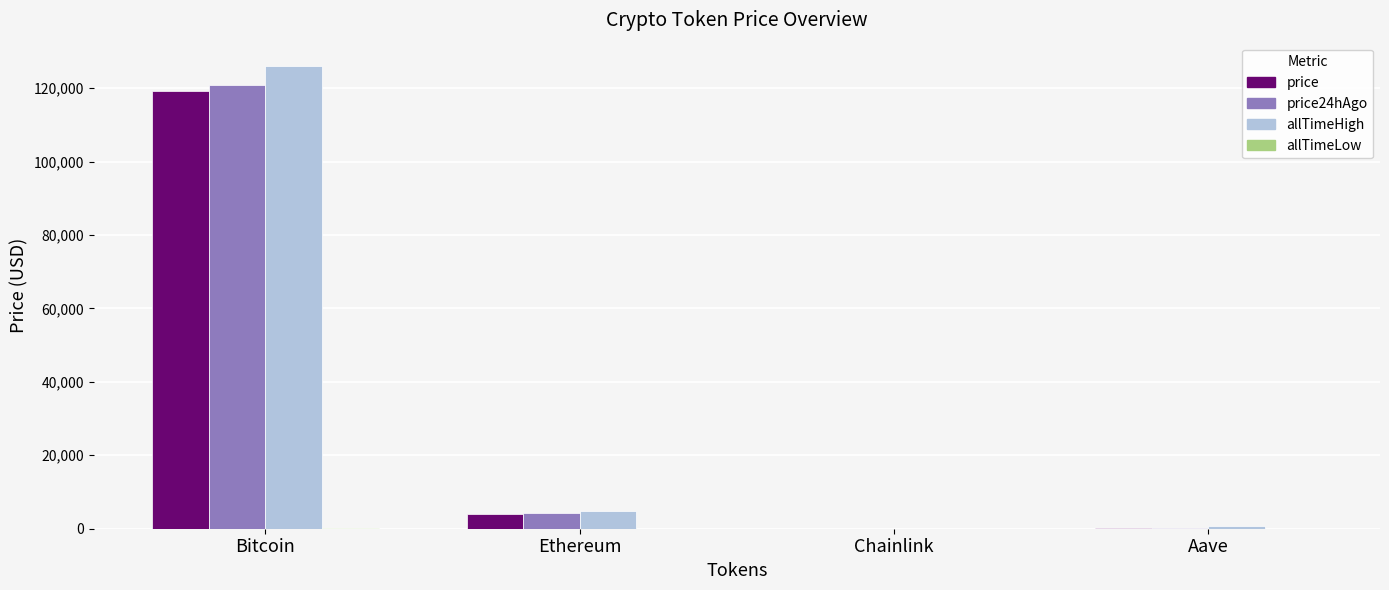

Which category has the highest value across all series?

Bitcoin